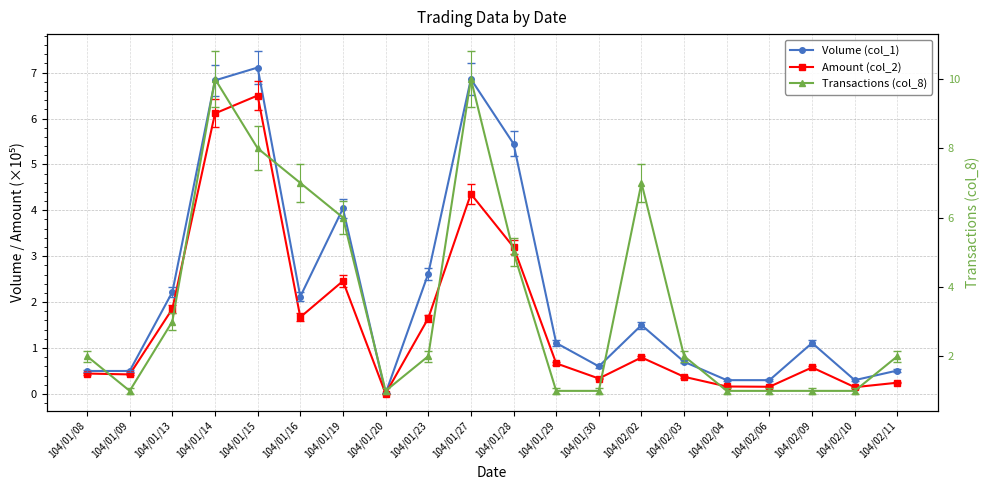

Reading left to right, list all the values displayed in this chart.

Volume (col_1): 104/01/08=0.5	104/01/09=0.5	104/01/13=2.2	104/01/14=6.8	104/01/15=7.1	104/01/16=2.1	104/01/19=4.0	104/01/20=0.0	104/01/23=2.6	104/01/27=6.9	104/01/28=5.5	104/01/29=1.1	104/01/30=0.6	104/02/02=1.5	104/02/03=0.7	104/02/04=0.3	104/02/06=0.3	104/02/09=1.1	104/02/10=0.3	104/02/11=0.5
Amount (col_2): 104/01/08=0.4	104/01/09=0.4	104/01/13=1.9	104/01/14=6.1	104/01/15=6.5	104/01/16=1.7	104/01/19=2.5	104/01/20=0.0	104/01/23=1.6	104/01/27=4.4	104/01/28=3.2	104/01/29=0.7	104/01/30=0.3	104/02/02=0.8	104/02/03=0.4	104/02/04=0.2	104/02/06=0.2	104/02/09=0.6	104/02/10=0.1	104/02/11=0.2
Transactions (col_8): 104/01/08=2.0	104/01/09=1.0	104/01/13=3.0	104/01/14=10.0	104/01/15=8.0	104/01/16=7.0	104/01/19=6.0	104/01/20=1.0	104/01/23=2.0	104/01/27=10.0	104/01/28=5.0	104/01/29=1.0	104/01/30=1.0	104/02/02=7.0	104/02/03=2.0	104/02/04=1.0	104/02/06=1.0	104/02/09=1.0	104/02/10=1.0	104/02/11=2.0